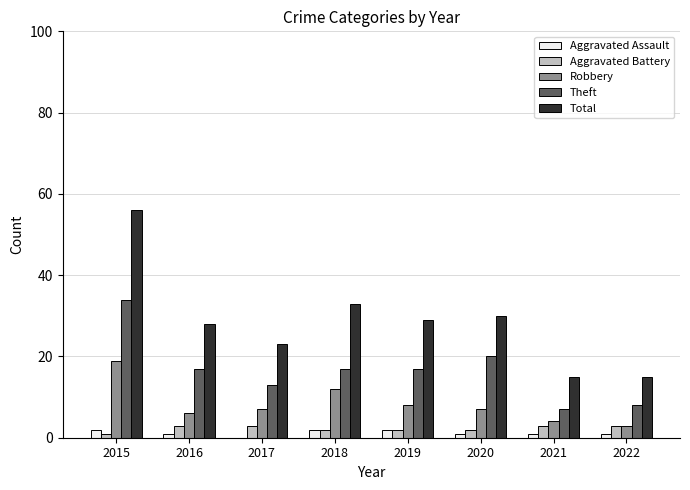

Reading left to right, transcribe all the data shown in this chart.

Aggravated Assault: 2	1	0	2	2	1	1	1
Aggravated Battery: 1	3	3	2	2	2	3	3
Robbery: 19	6	7	12	8	7	4	3
Theft: 34	17	13	17	17	20	7	8
Total: 56	28	23	33	29	30	15	15